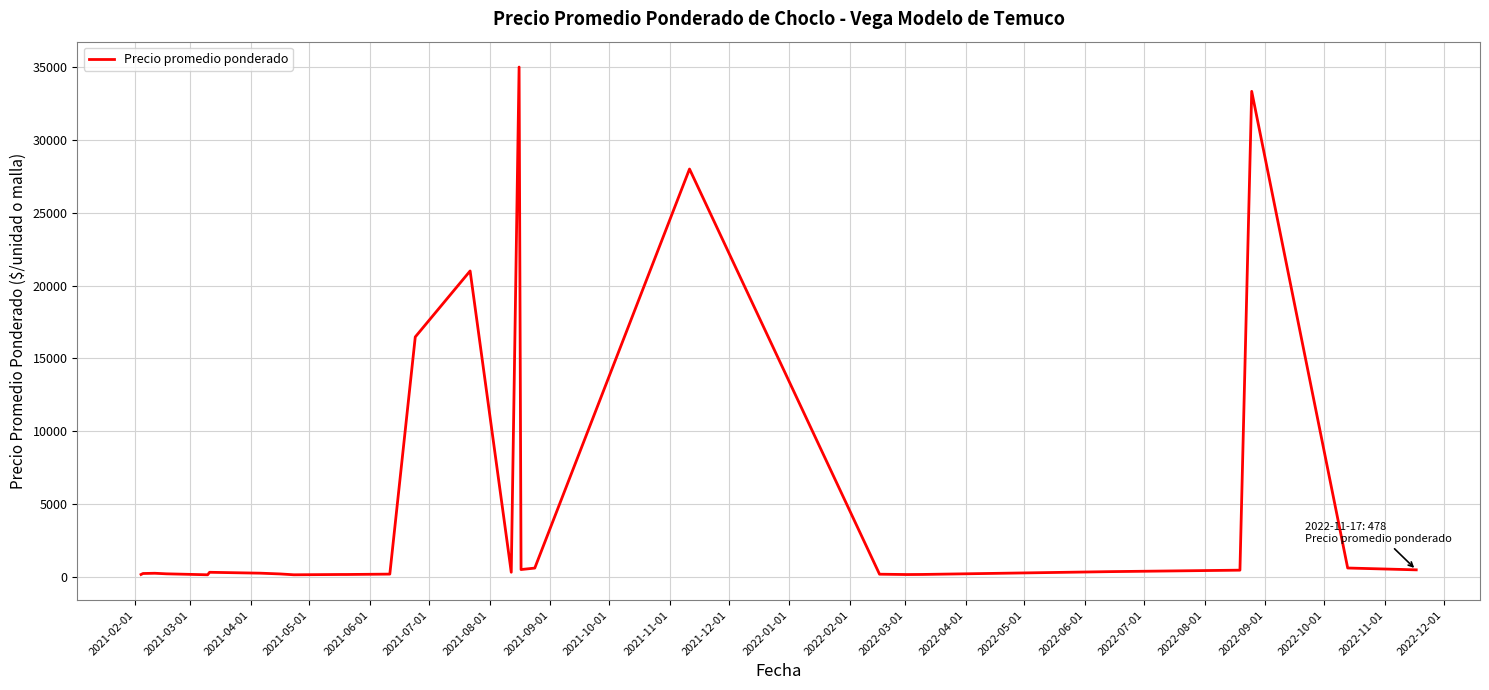

What is the smallest value displayed?

140.0